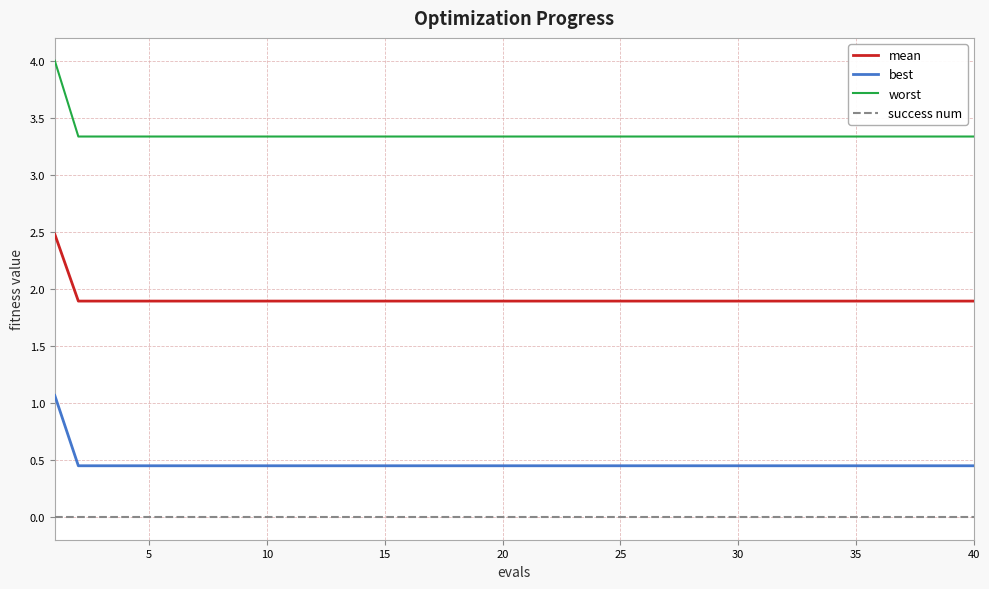

True or false: success num and worst cross at least once.

False